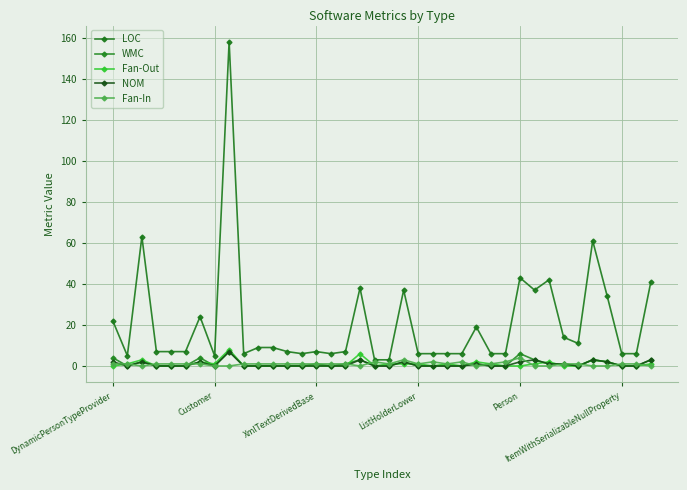

What is the highest value of the NOM series?

7